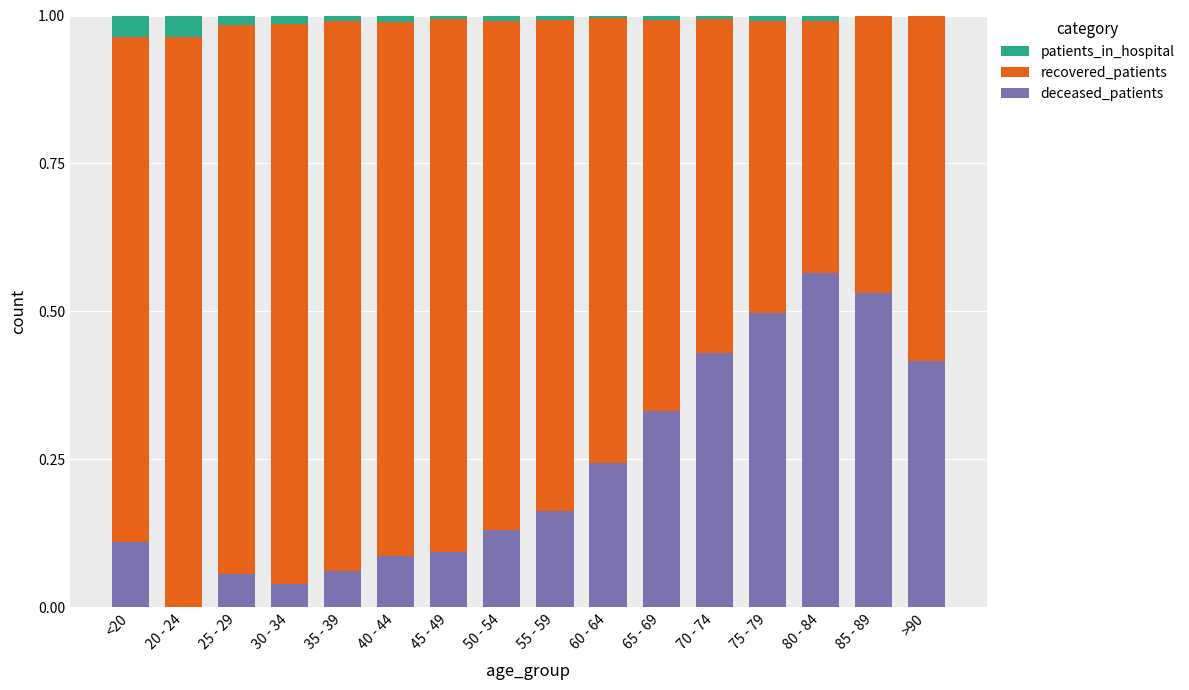

Which category has the highest value in the deceased_patients series?

80 - 84